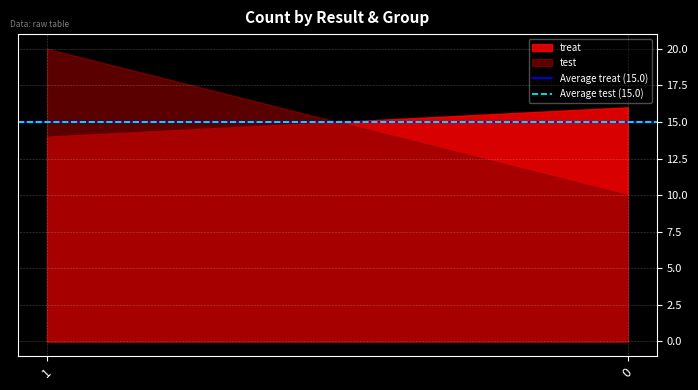

Reading left to right, extract all data points from this chart.

treat: 1=14	0=16
test: 1=20	0=10